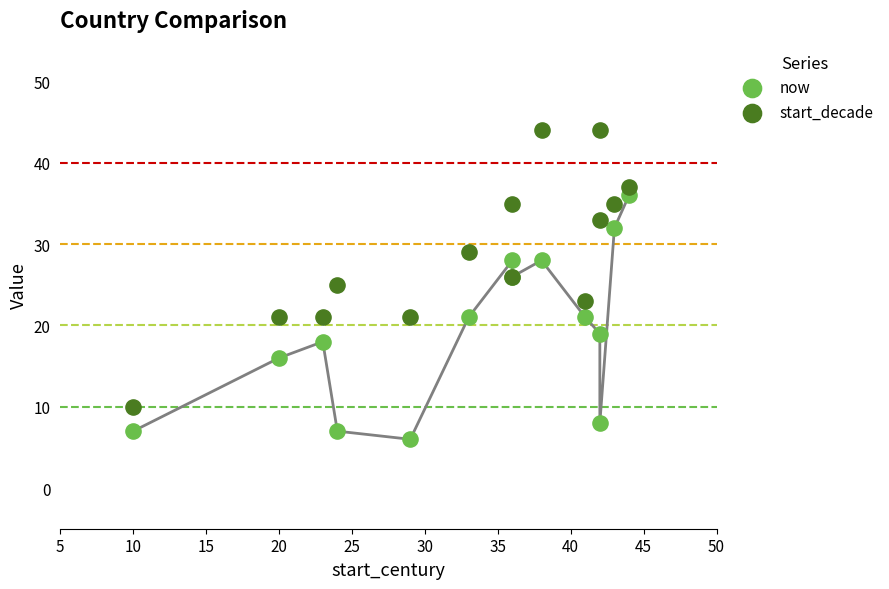

What are all the series names shown in the legend?

now, start_decade